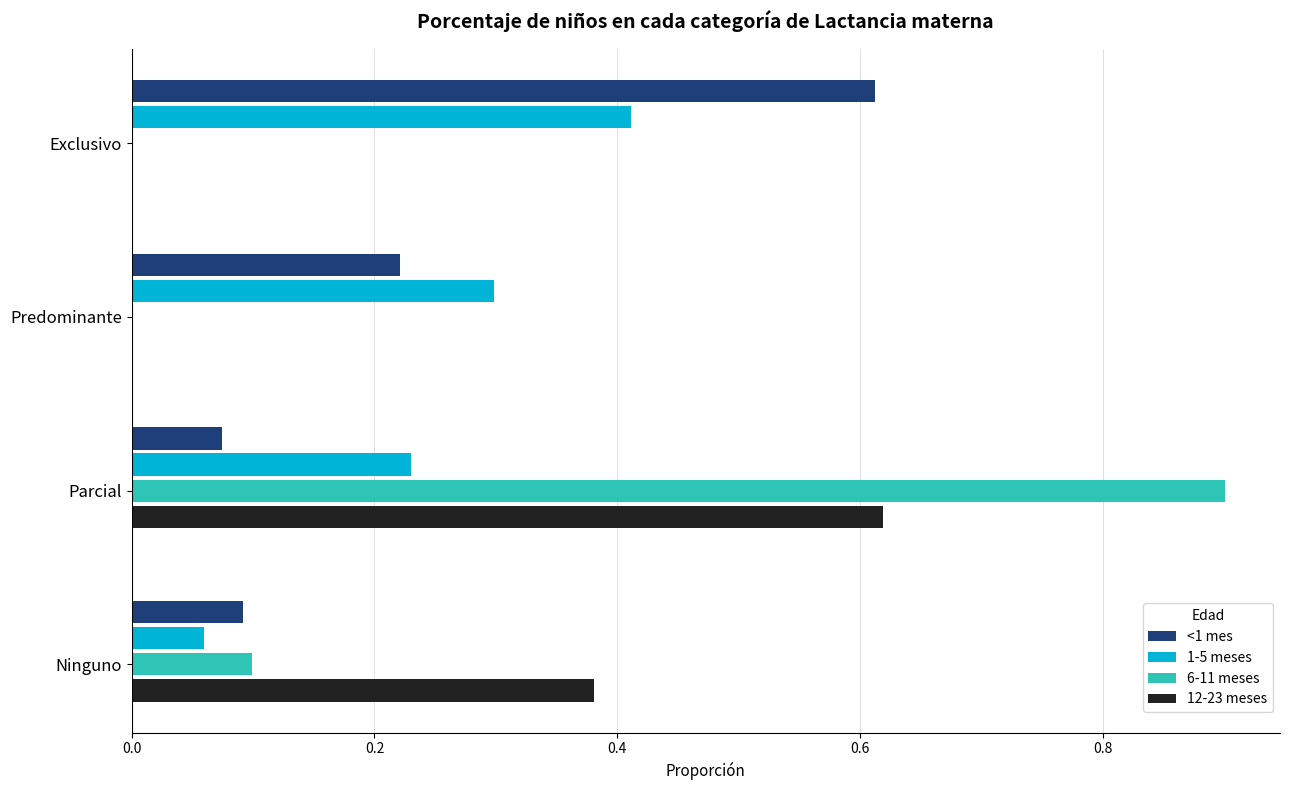

What are all the series names shown in the legend?

<1 mes, 1-5 meses, 6-11 meses, 12-23 meses